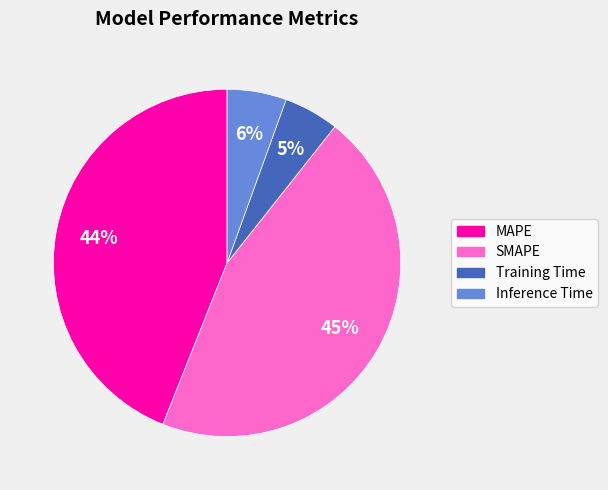

To the nearest percent, what percentage of the pie is MAPE?

44%